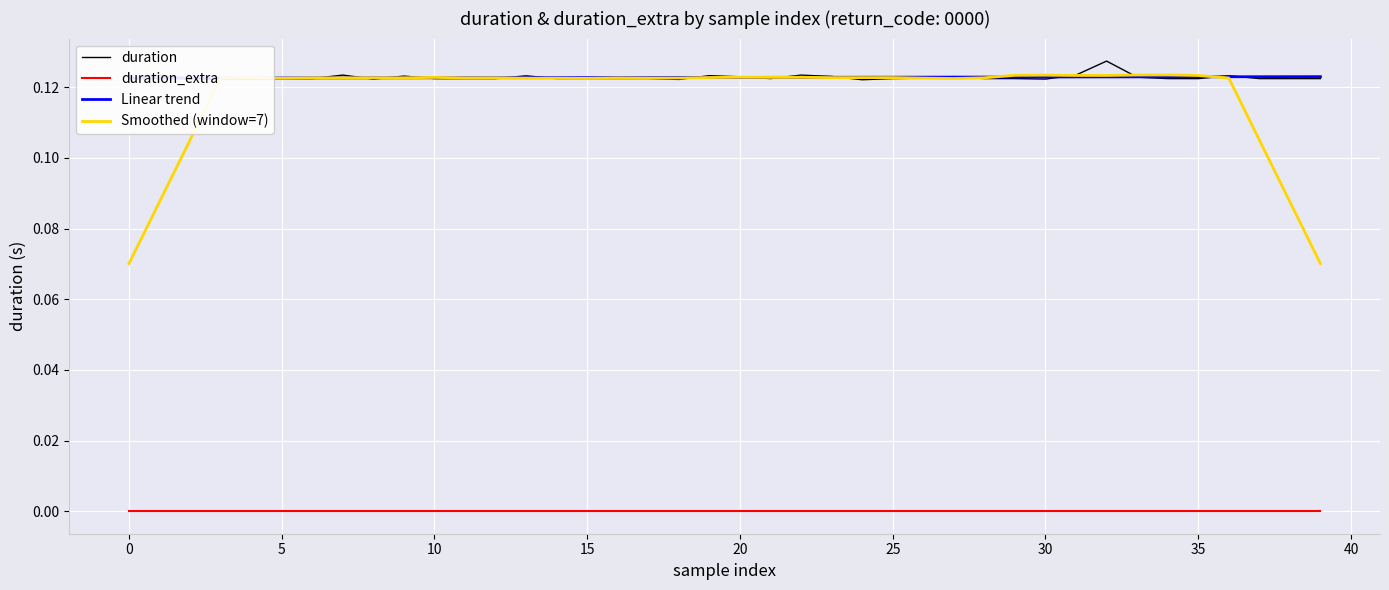

Reading right to left, what are all the values shown in this chart?

duration: 0.1	0.1	0.1	0.1	0.1	0.1	0.1	0.1	0.1	0.1	0.1	0.1	0.1	0.1	0.1	0.1	0.1	0.1	0.1	0.1	0.1	0.1	0.1	0.1	0.1	0.1	0.1	0.1	0.1	0.1	0.1	0.1	0.1	0.1	0.1	0.1	0.1	0.1	0.1	0.1
duration_extra: 0.0	0.0	0.0	0.0	0.0	0.0	0.0	0.0	0.0	0.0	0.0	0.0	0.0	0.0	0.0	0.0	0.0	0.0	0.0	0.0	0.0	0.0	0.0	0.0	0.0	0.0	0.0	0.0	0.0	0.0	0.0	0.0	0.0	0.0	0.0	0.0	0.0	0.0	0.0	0.0
Linear trend: 0.1	0.1	0.1	0.1	0.1	0.1	0.1	0.1	0.1	0.1	0.1	0.1	0.1	0.1	0.1	0.1	0.1	0.1	0.1	0.1	0.1	0.1	0.1	0.1	0.1	0.1	0.1	0.1	0.1	0.1	0.1	0.1	0.1	0.1	0.1	0.1	0.1	0.1	0.1	0.1
Smoothed (window=7): 0.1	0.1	0.1	0.1	0.1	0.1	0.1	0.1	0.1	0.1	0.1	0.1	0.1	0.1	0.1	0.1	0.1	0.1	0.1	0.1	0.1	0.1	0.1	0.1	0.1	0.1	0.1	0.1	0.1	0.1	0.1	0.1	0.1	0.1	0.1	0.1	0.1	0.1	0.1	0.1